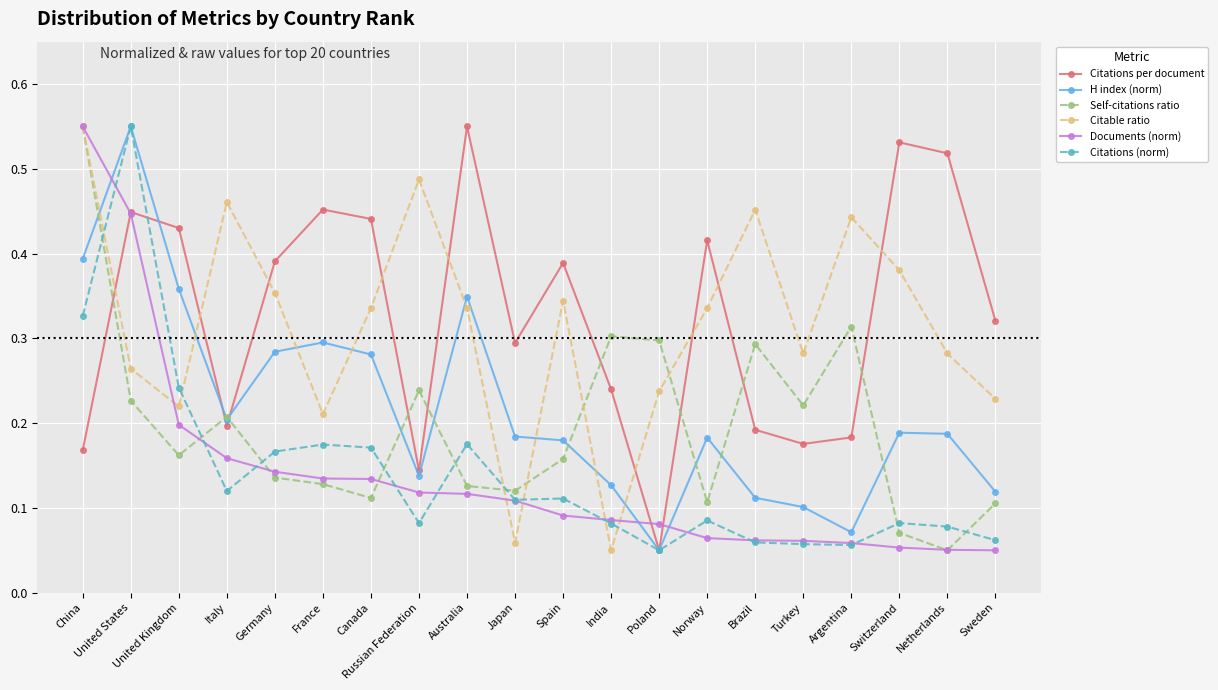

How many data points does each series have?

20